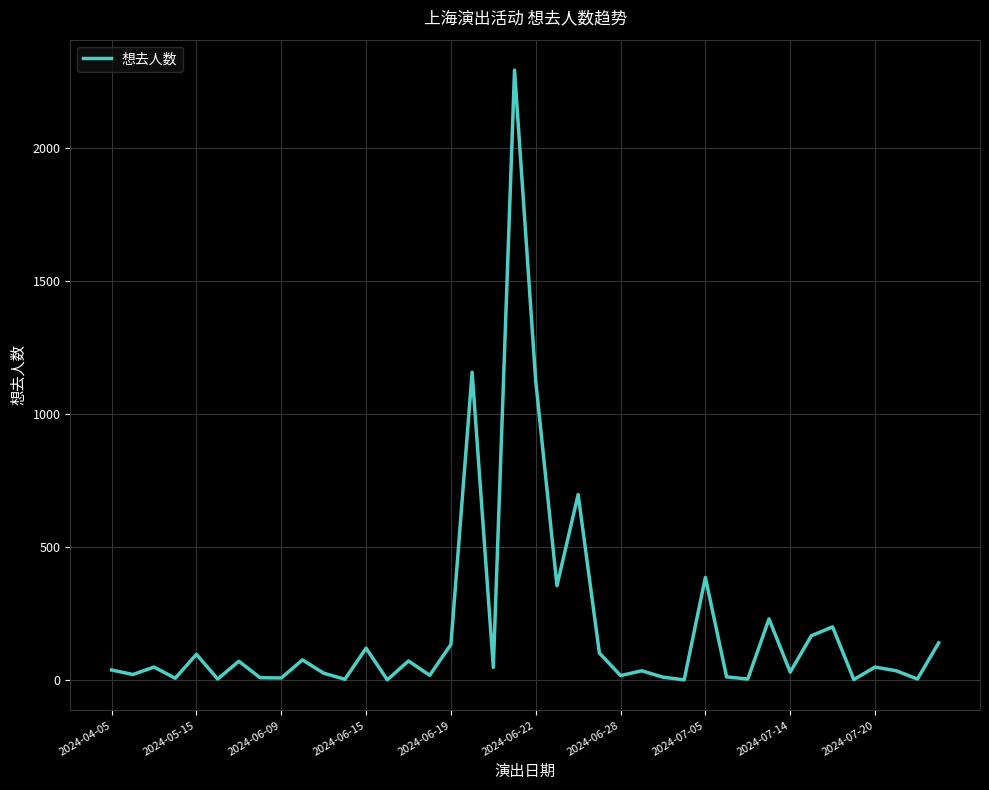

What is the greatest value displayed?

2293